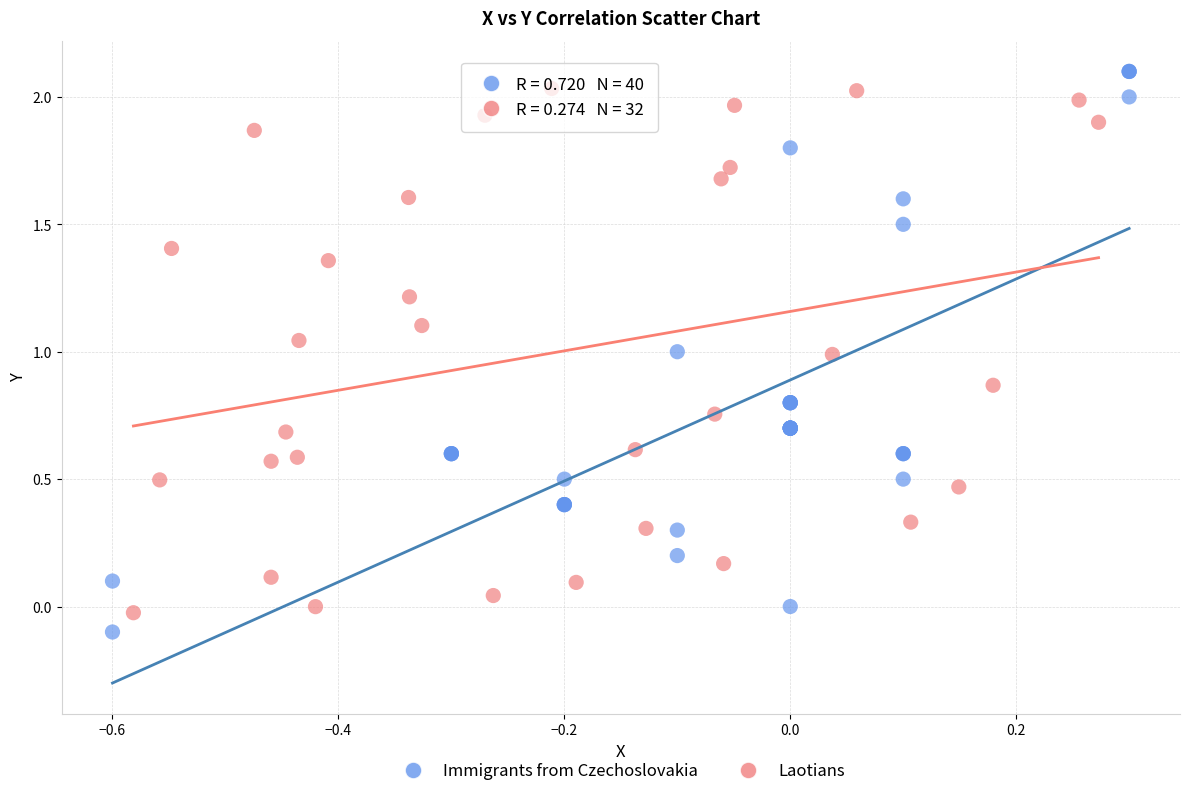

What are all the series names shown in the legend?

Immigrants from Czechoslovakia, Laotians